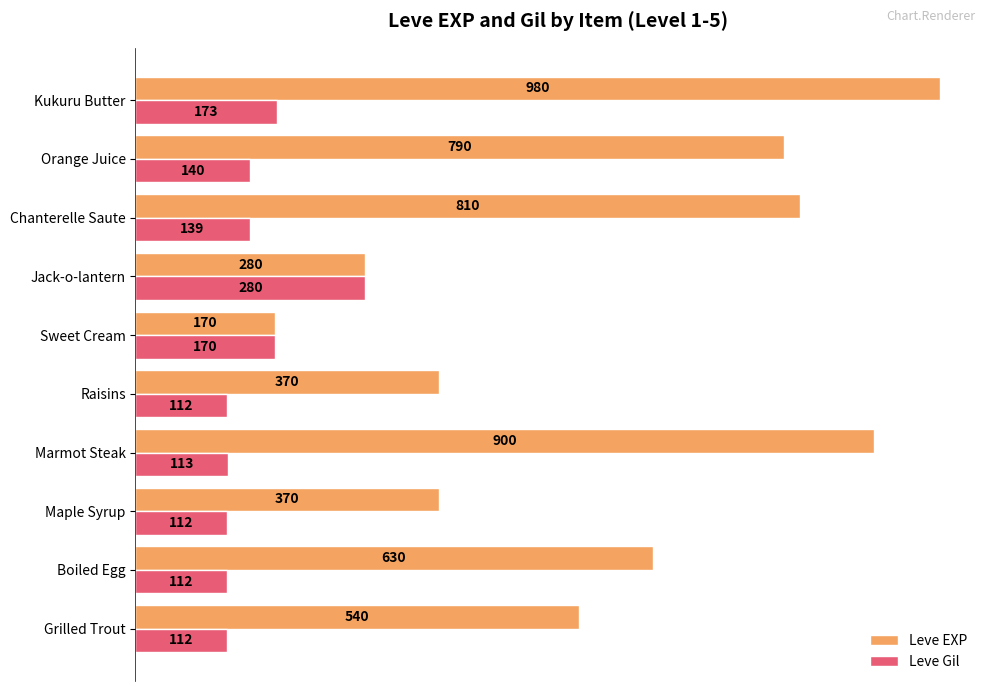

Which series has the largest total across all categories?

Leve EXP